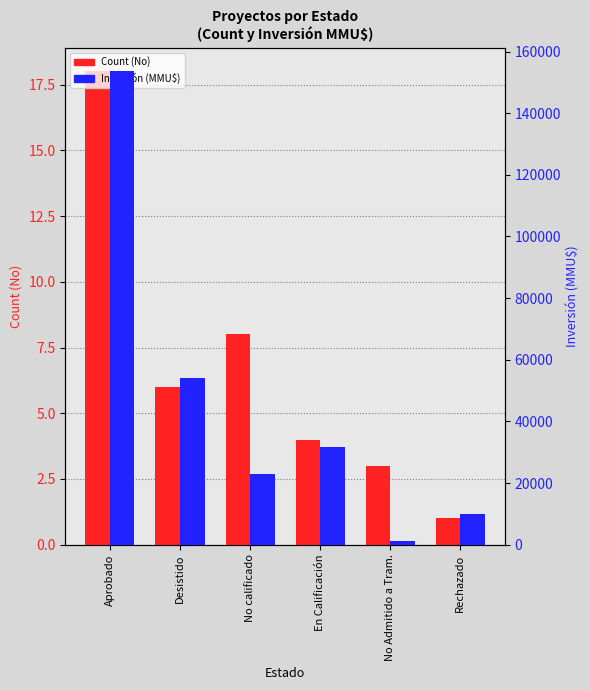

Rank the series by their average value, from highest to lowest.

Inversión (MMU$), Count (No)